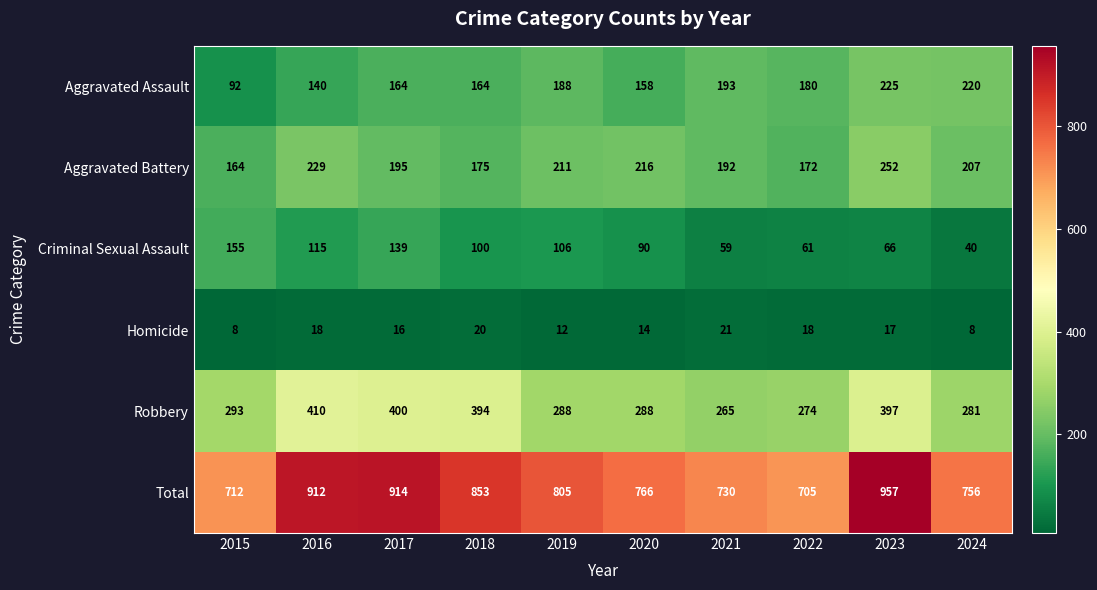

What is the smallest value displayed?

8